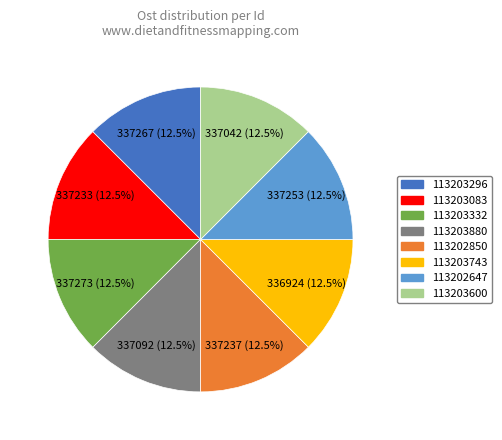

Does 113203332 represent more than half of the total?

No